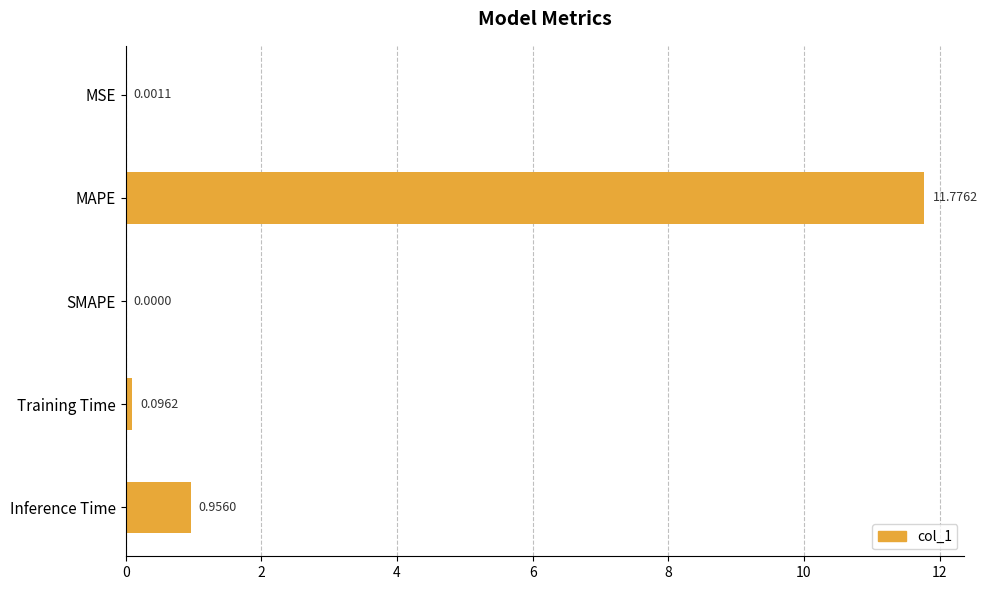

How many data points does each series have?

5